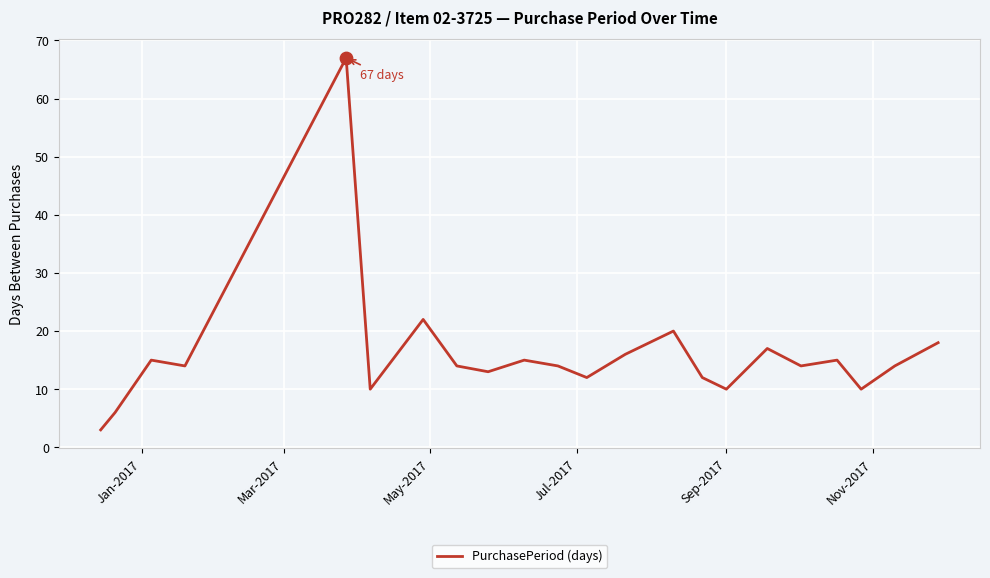

What is the smallest value displayed?

3